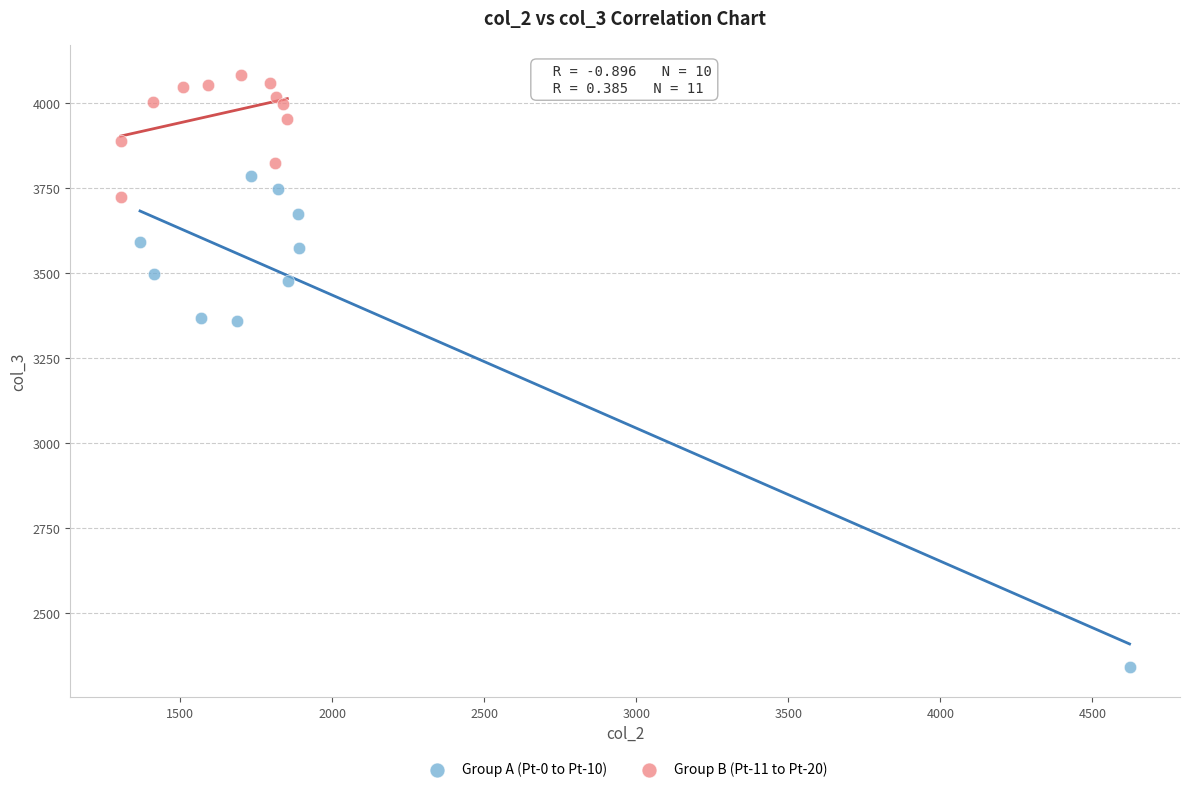

Which series reaches the maximum Y coordinate?

Group B (Pt-11 to Pt-20)